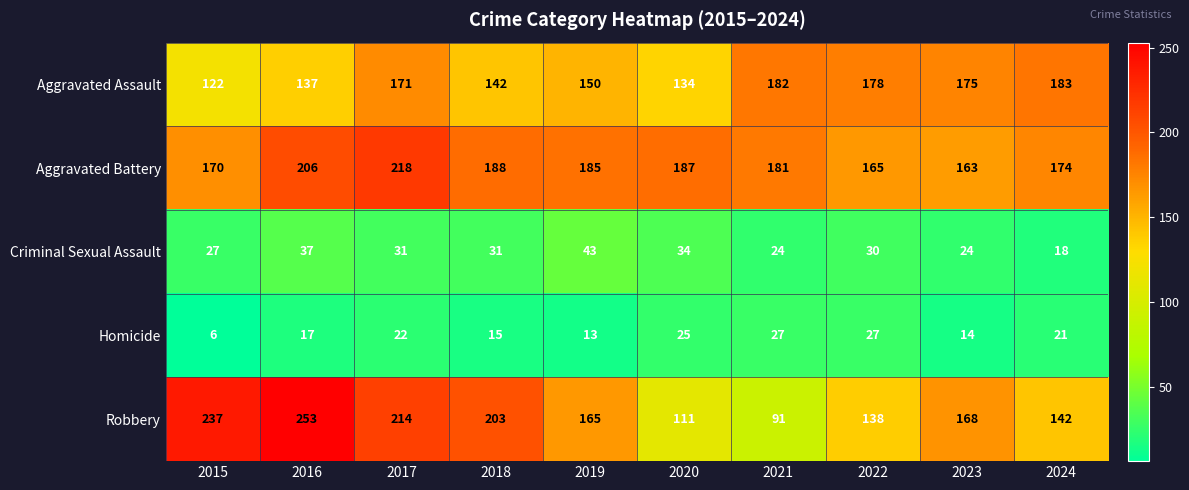

What is the total value across all series at 2023?

544